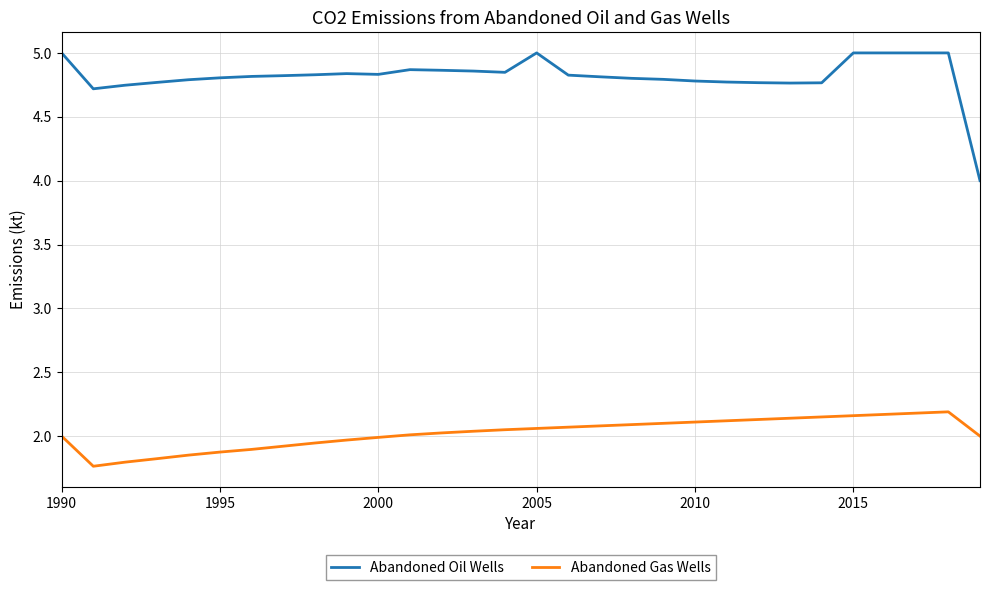

What is the difference between the maximum and minimum values in the Abandoned Gas Wells series?

0.4